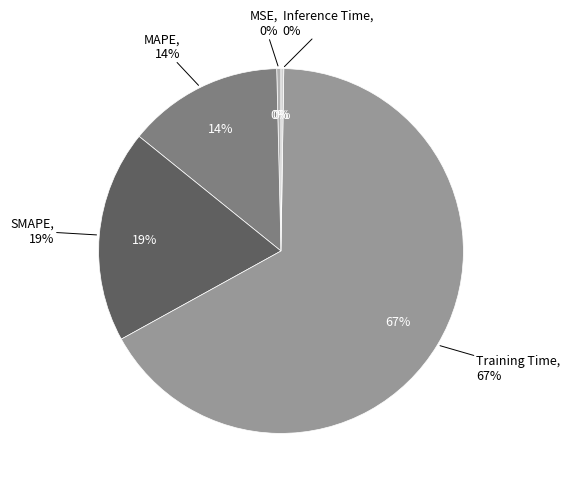

Which slice is the largest?

Training Time